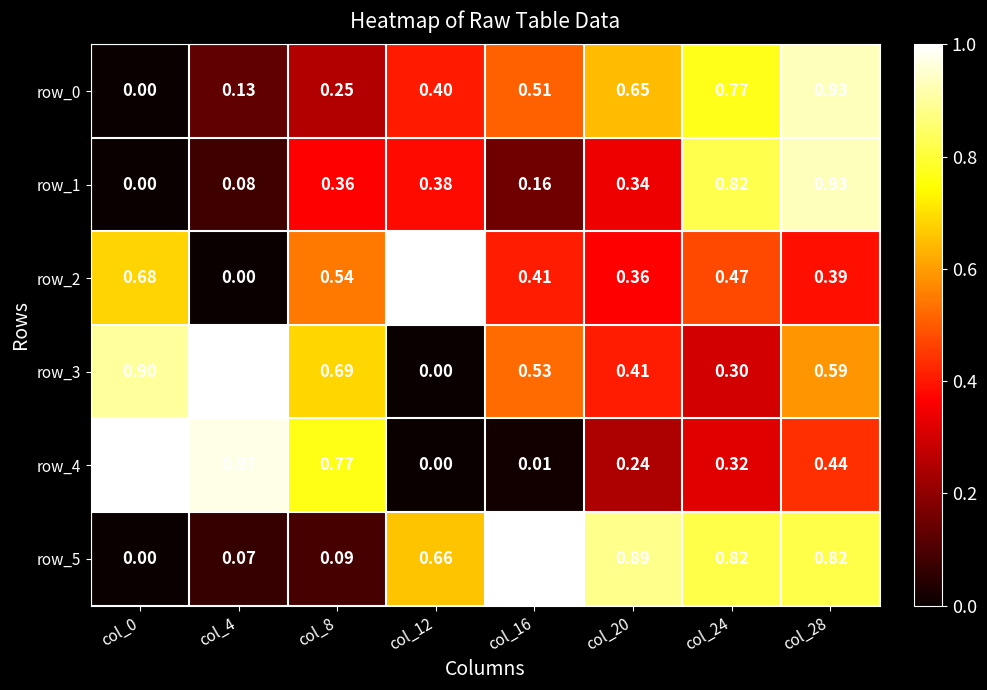

True or false: row_1 has a value of -0.6 at col_0.

False